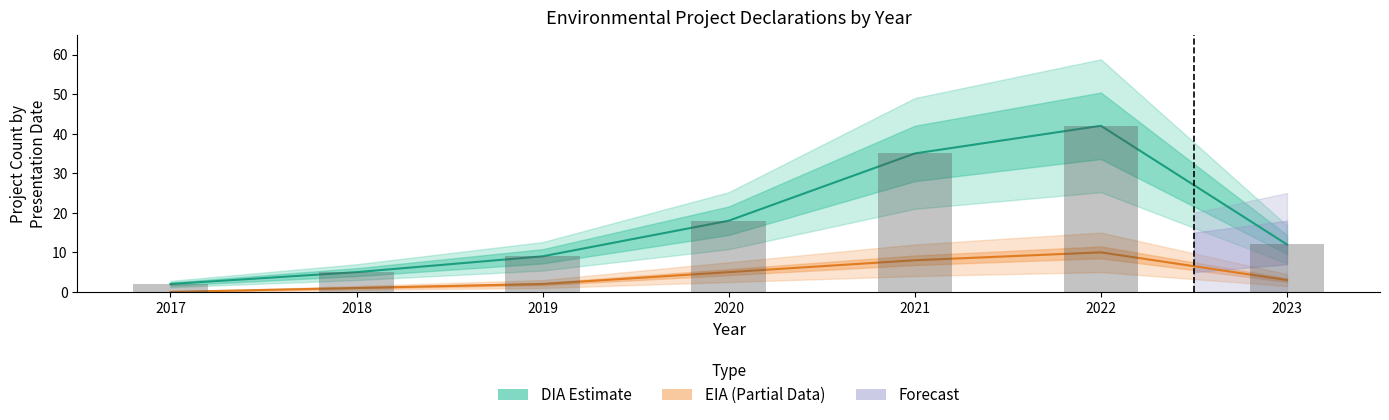

At which label does EIA (Partial) reach its peak?

2022